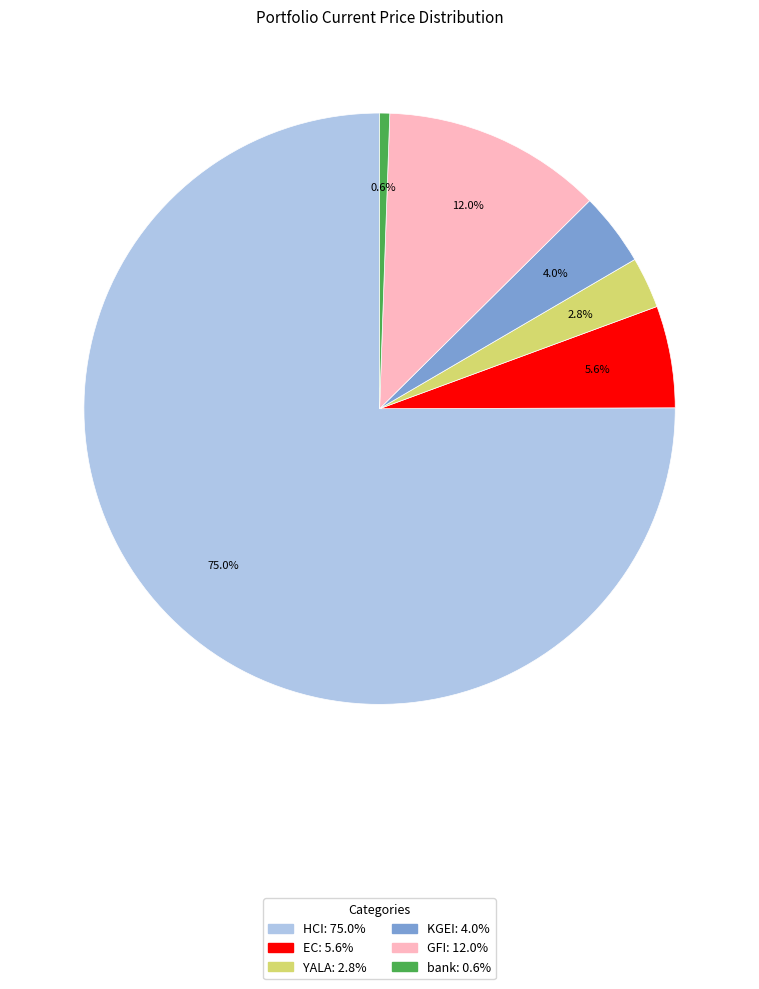

Does any single category account for the majority?

Yes